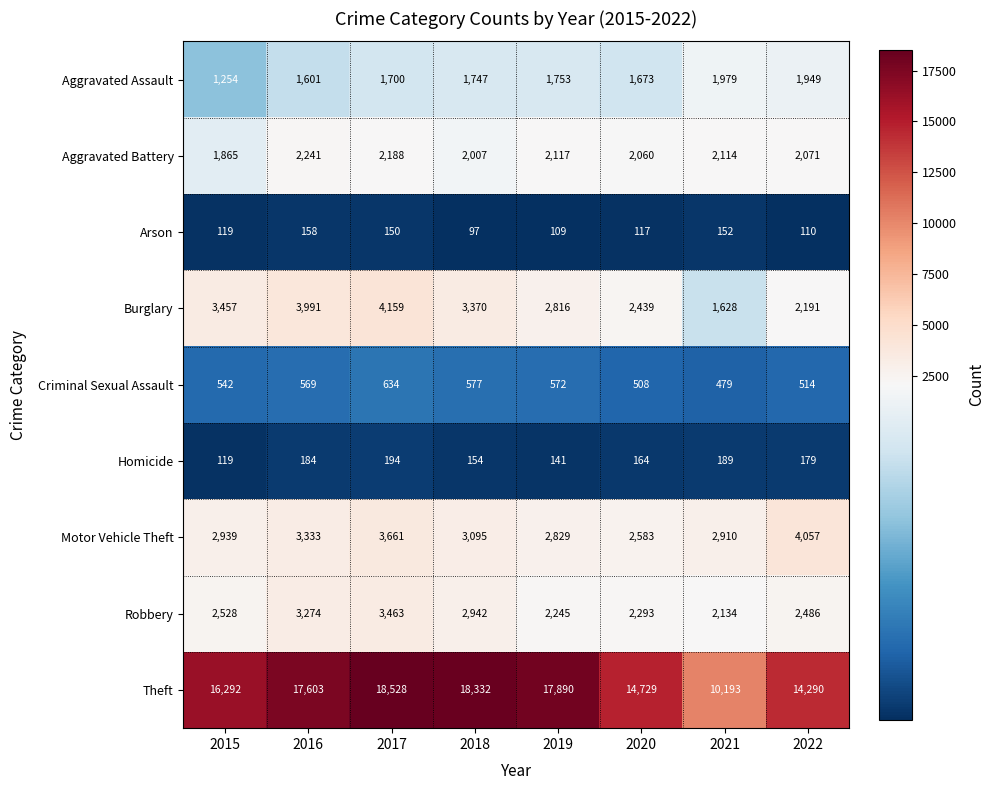

Rank the series at 2018 from highest to lowest value.

Theft, Burglary, Motor Vehicle Theft, Robbery, Aggravated Battery, Aggravated Assault, Criminal Sexual Assault, Homicide, Arson